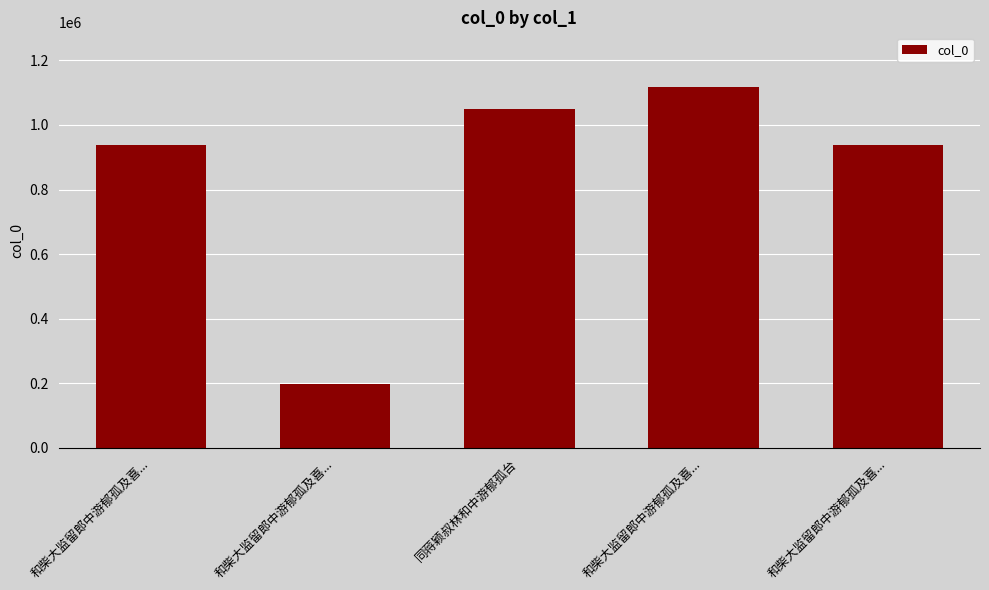

Reading left to right, what are all the values shown in this chart?

938766	196754	1049967	1118947	938767